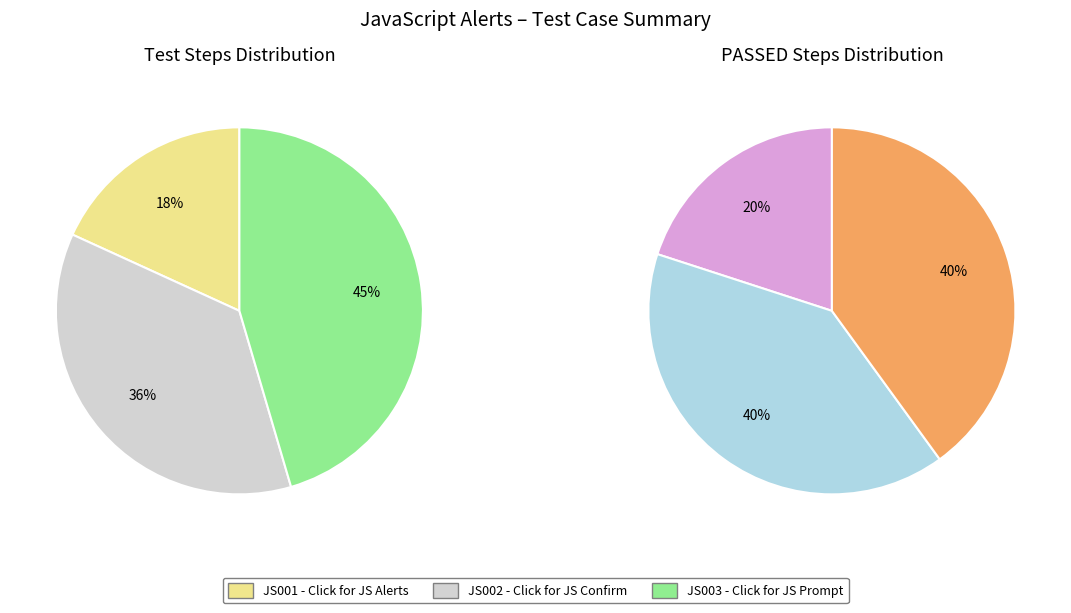

How many segments does this pie chart have?

3